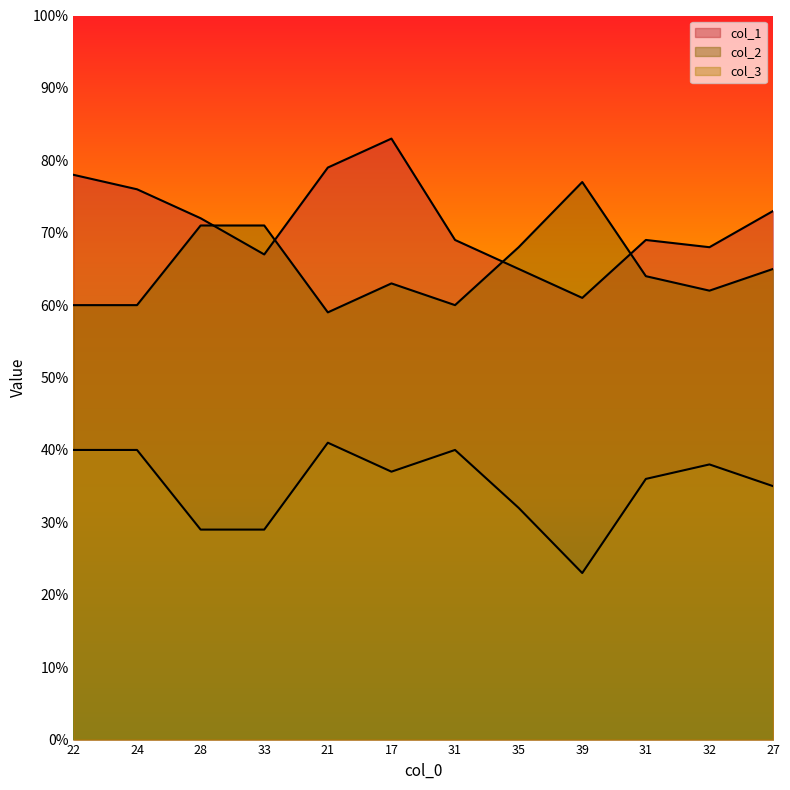

Reading left to right, what are all the values shown in this chart?

col_1: 22=78	24=76	28=72	33=67	21=79	17=83	31=69	35=65	39=61	31=69	32=68	27=73
col_2: 22=60	24=60	28=71	33=71	21=59	17=63	31=60	35=68	39=77	31=64	32=62	27=65
col_3: 22=40	24=40	28=29	33=29	21=41	17=37	31=40	35=32	39=23	31=36	32=38	27=35